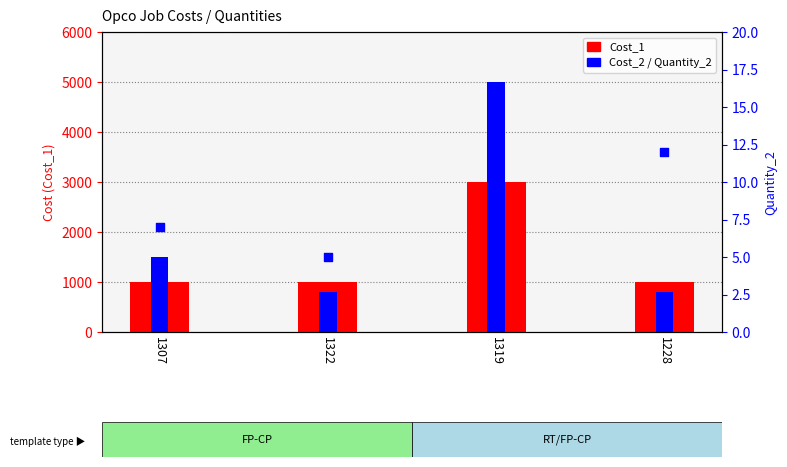

Which series has the largest total across all categories?

Cost_2